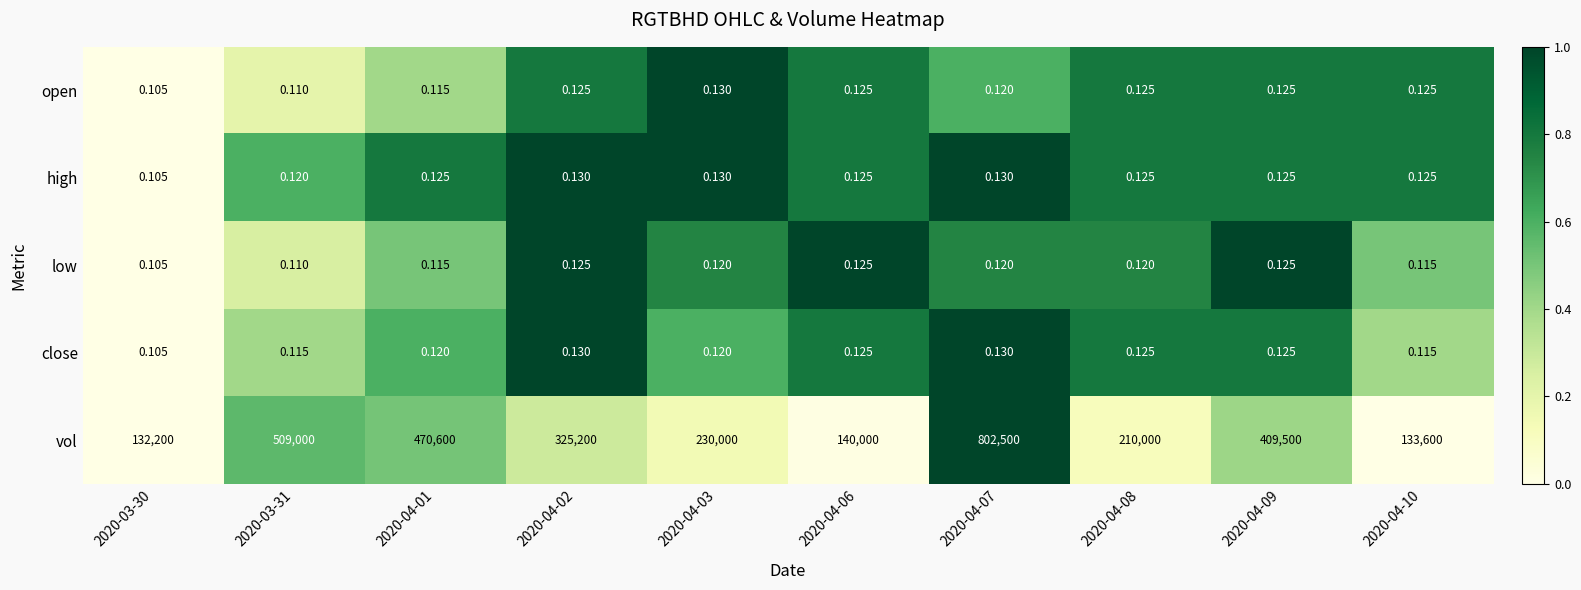

Which series has the largest total across all categories?

vol